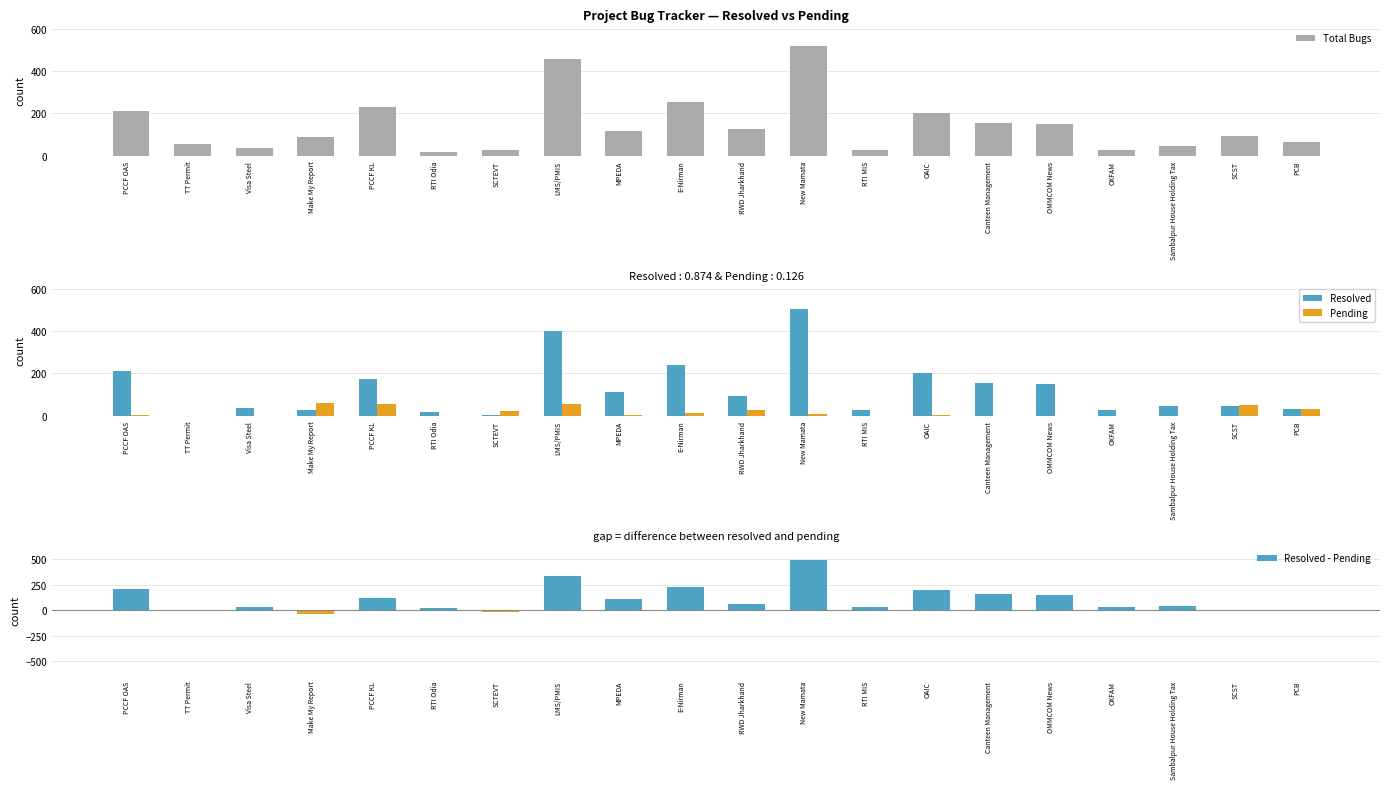

How many groups of bars are there?

20